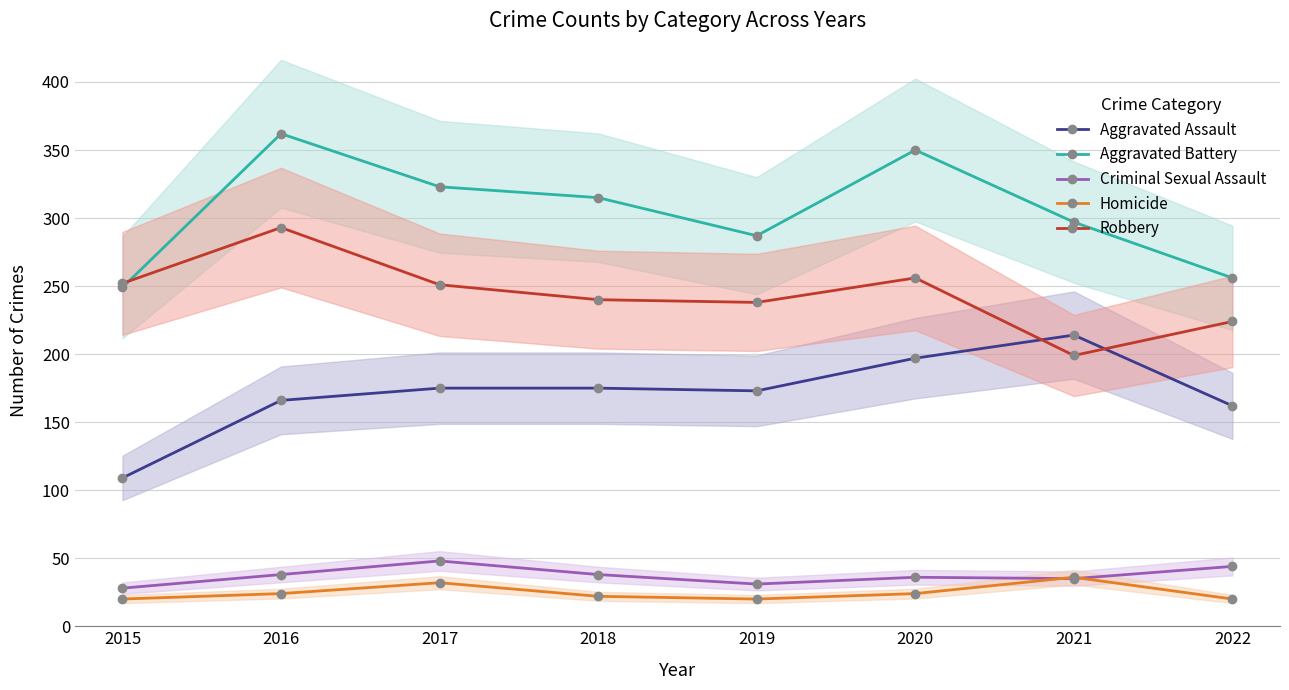

What is the difference between the second highest and second lowest values in the Robbery series?

32